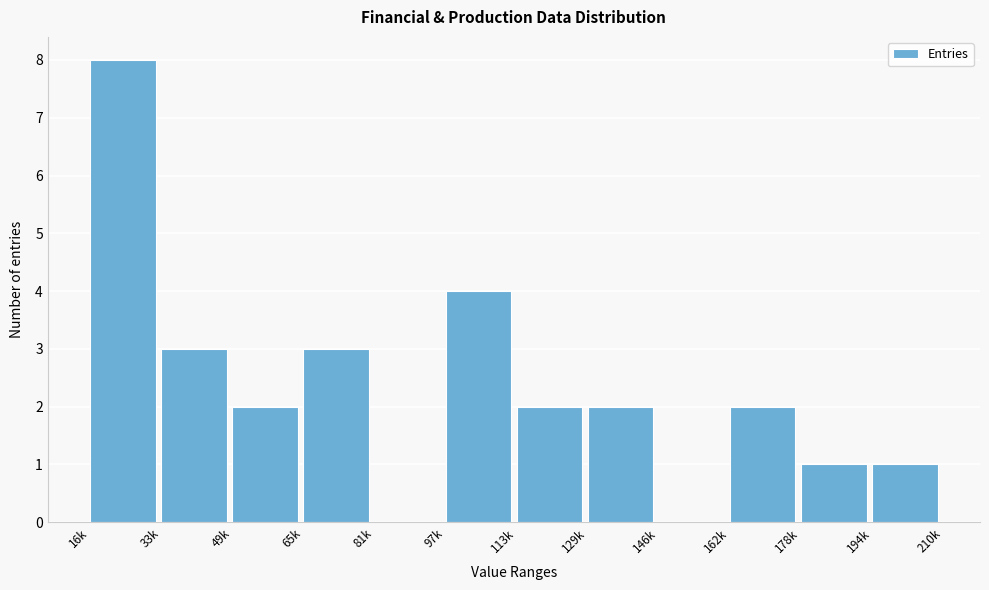

Reading right to left, list all the values displayed in this chart.

194k=1	178k=1	162k=2	146k=0	129k=2	113k=2	97k=4	81k=0	65k=3	49k=2	33k=3	16k=8